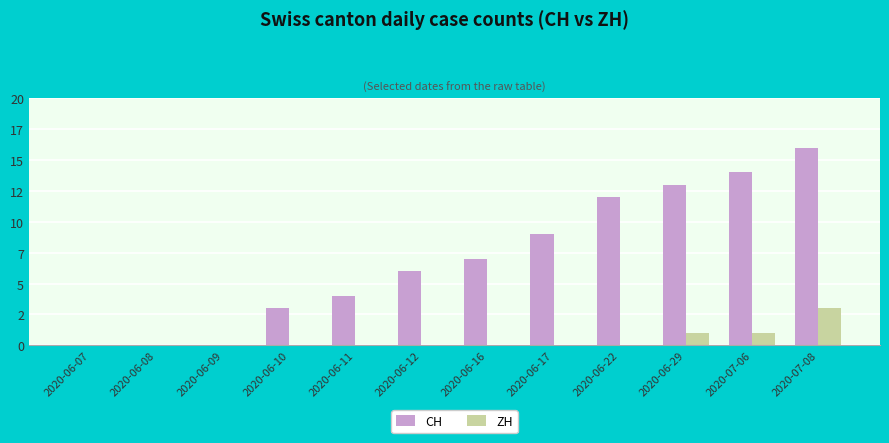

Which has a higher value, 2020-06-08 or 2020-06-16?

2020-06-16